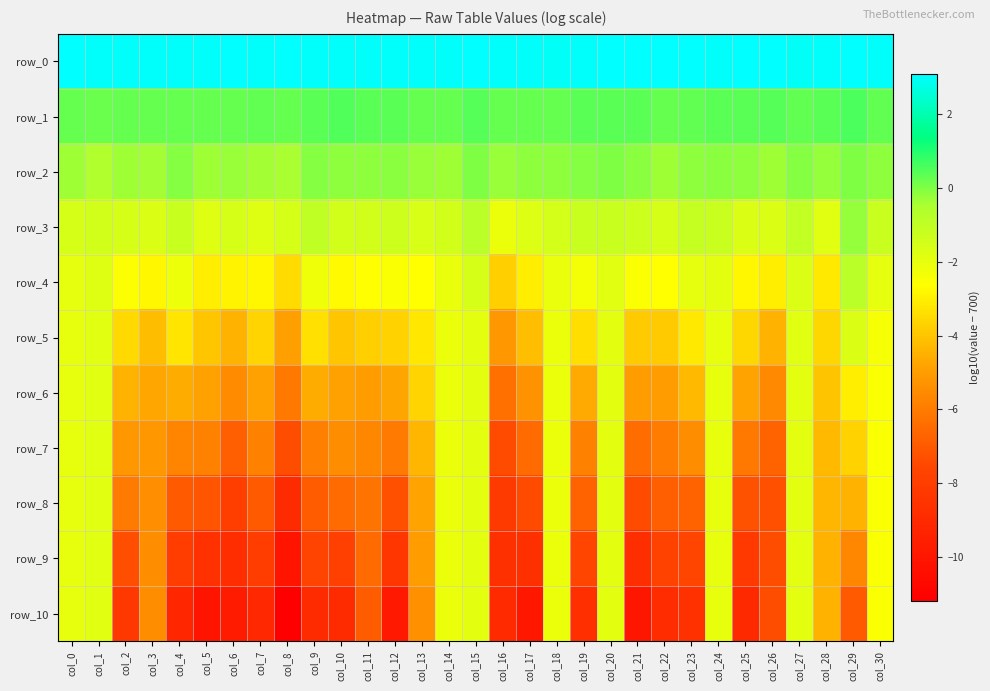

What is the difference between the maximum and minimum values in the row_5 series?

3.5